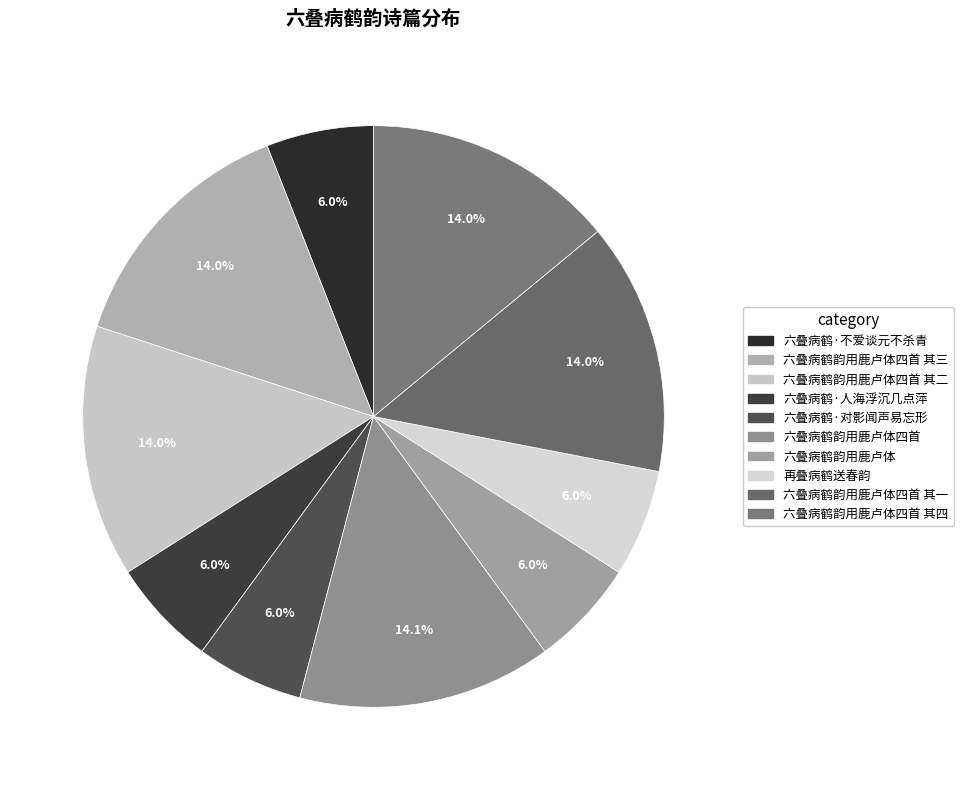

Count the number of slices in the pie.

10